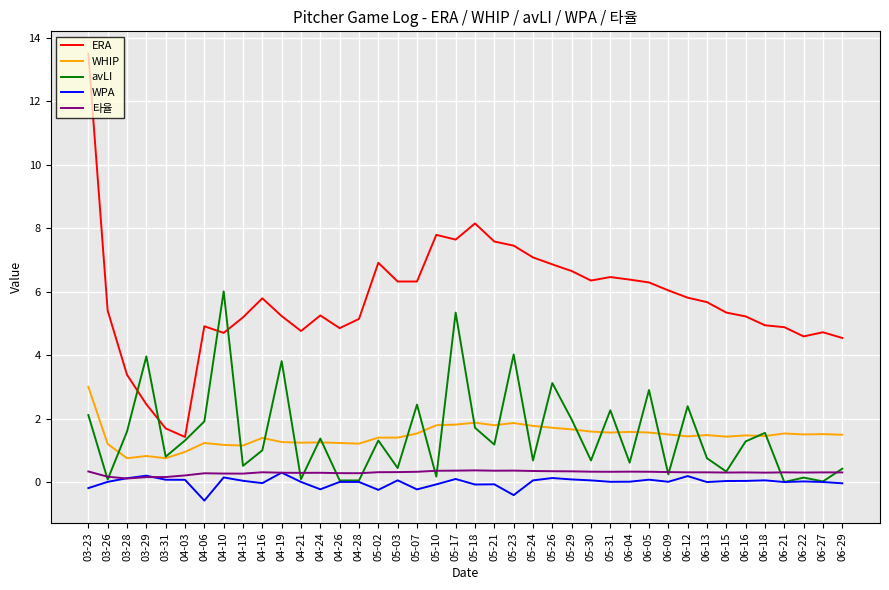

True or false: 타율 and ERA cross at least once.

False